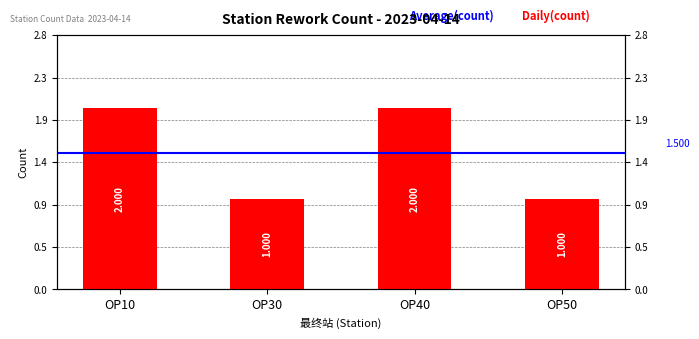

Reading left to right, list all the values displayed in this chart.

2	1	2	1